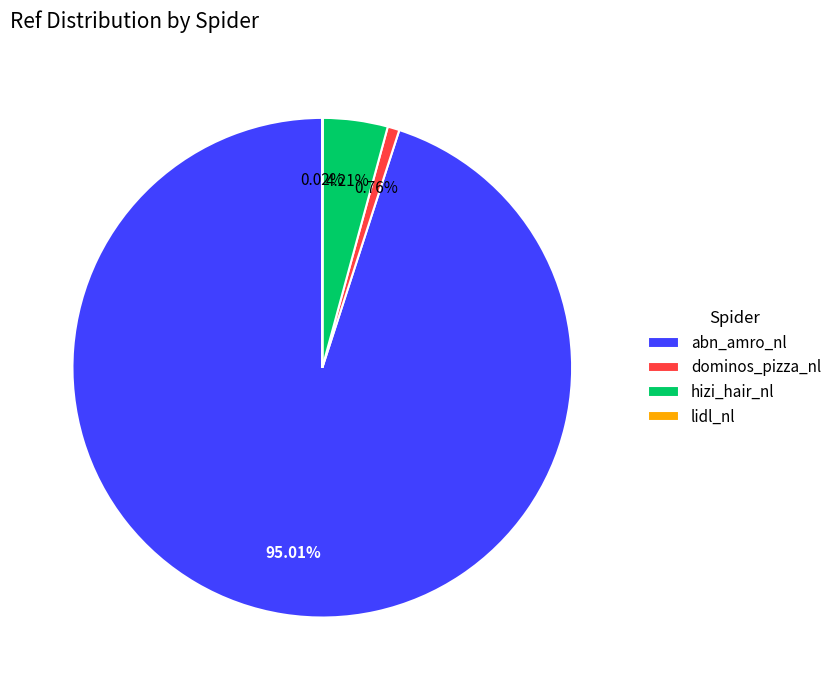

Which category has the biggest portion of the pie?

abn_amro_nl